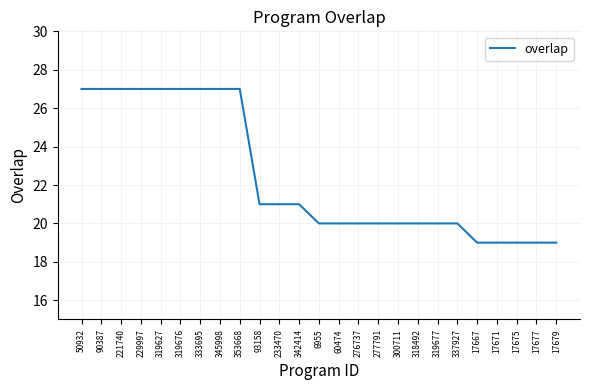

Reading left to right, extract all data points from this chart.

50932=27	90387=27	221740=27	229997=27	319627=27	319676=27	333695=27	345998=27	353668=27	93158=21	233470=21	342414=21	6955=20	60474=20	276737=20	277791=20	300711=20	318492=20	319677=20	337927=20	17667=19	17671=19	17675=19	17677=19	17679=19